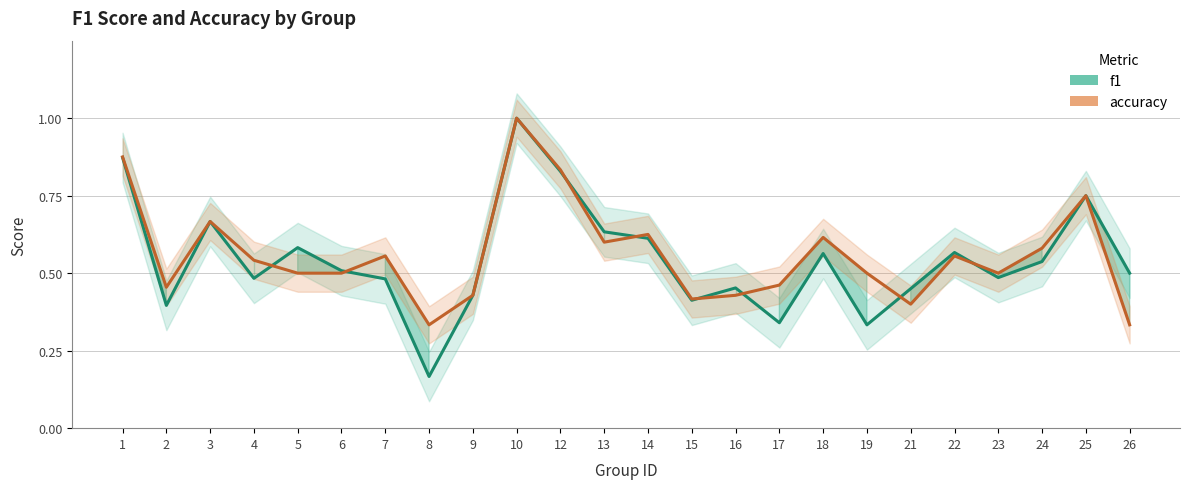

True or false: f1 has a value of 0.1 at 22.

False